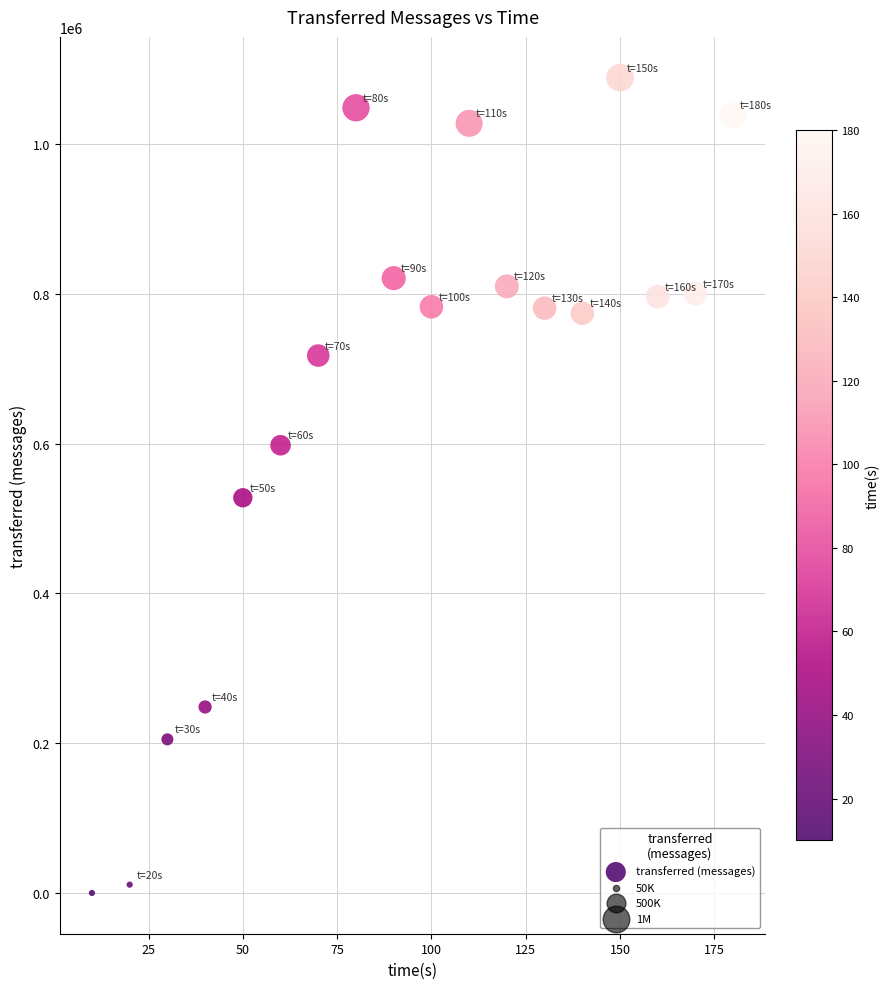

What Y value in the scatter plot is closest to 544520?

527880